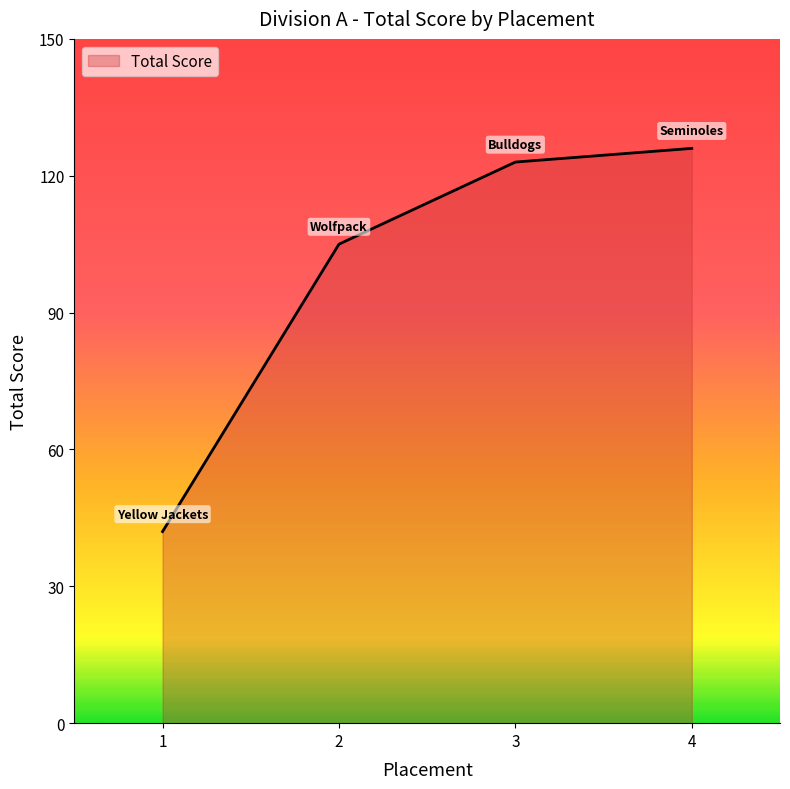

True or false: the data shows 155 at 2.

False